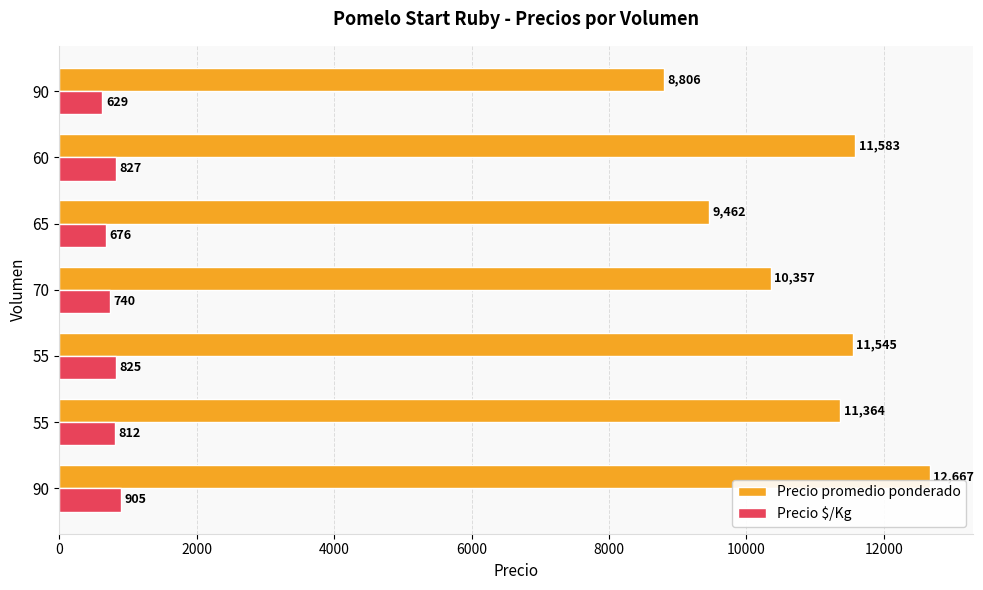

How many data points in Precio promedio ponderado are less than 11364?

3